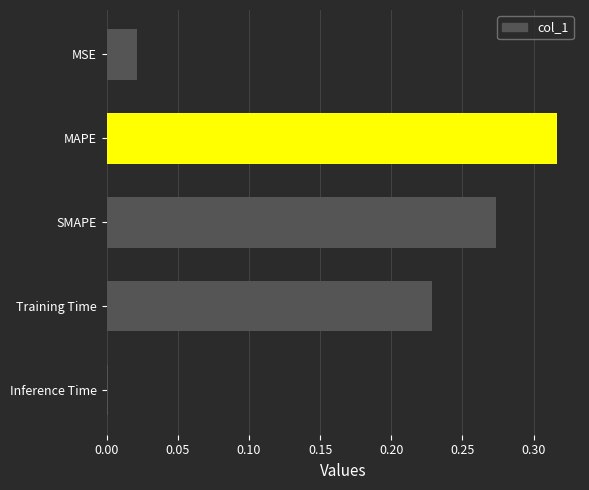

What is the sum of all values?

0.8